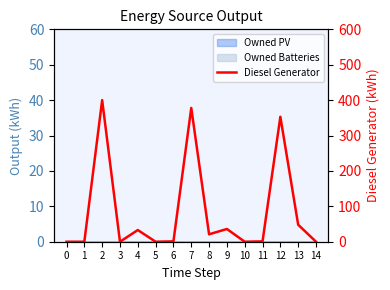

At which category does the data reach its first local peak?

2